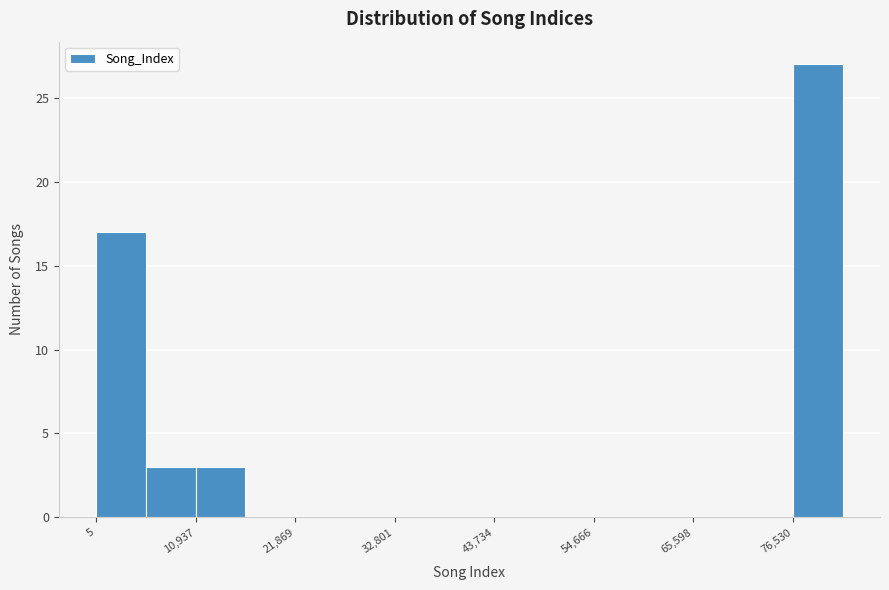

Around what value on the x-axis is the tallest bar? Give the approximate position of its centre, as read against the axis.

80000